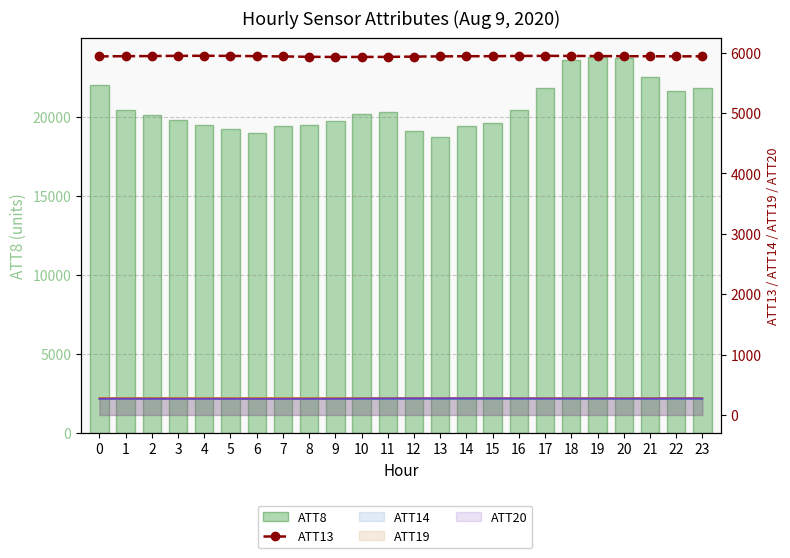

Reading right to left, what are all the values shown in this chart?

ATT8: 21800.0	21600.0	22500.0	23700.0	23800.0	23600.0	21800.0	20400.0	19600.0	19400.0	18700.0	19100.0	20300.0	20200.0	19700.0	19500.0	19400.0	19000.0	19200.0	19500.0	19800.0	20100.0	20400.0	22000.0
ATT13: 5938.7	5937.0	5939.3	5939.2	5942.3	5944.5	5945.2	5943.9	5939.9	5939.6	5937.2	5933.4	5928.3	5927.9	5927.1	5929.9	5936.2	5940.2	5945.2	5946.7	5945.8	5942.1	5940.5	5936.8